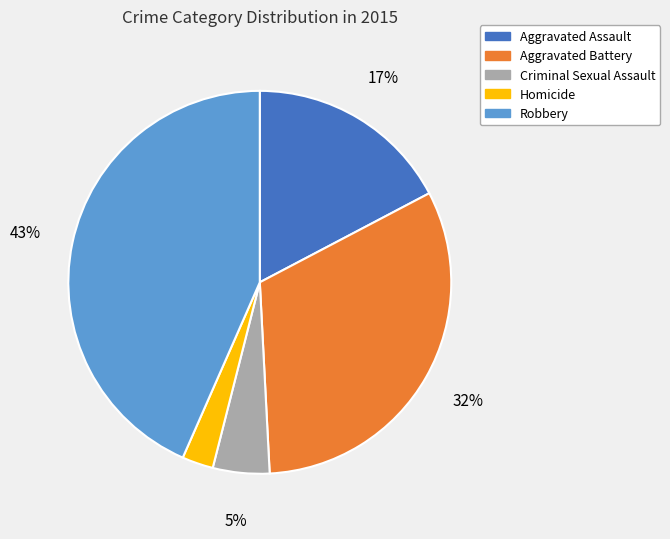

Which has a higher value, Aggravated Assault or Criminal Sexual Assault?

Aggravated Assault